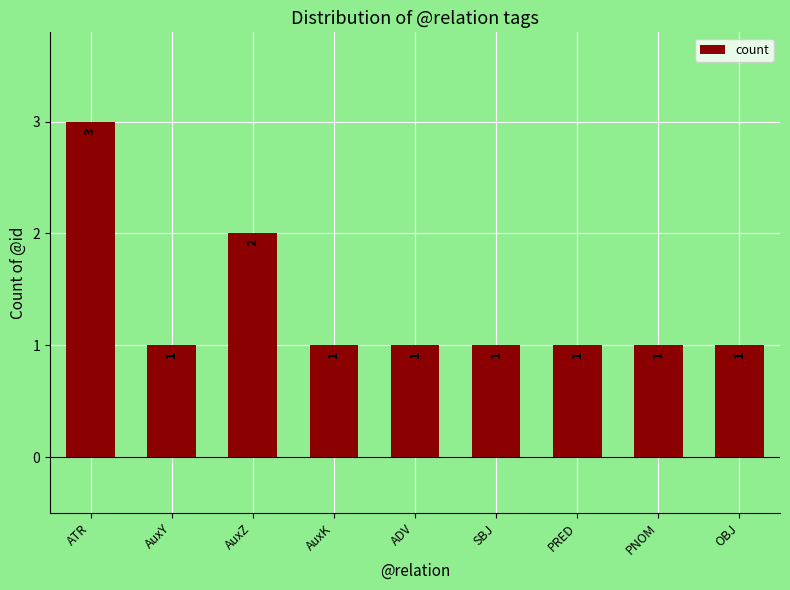

What is the label of the 5th bar from the right?

ADV